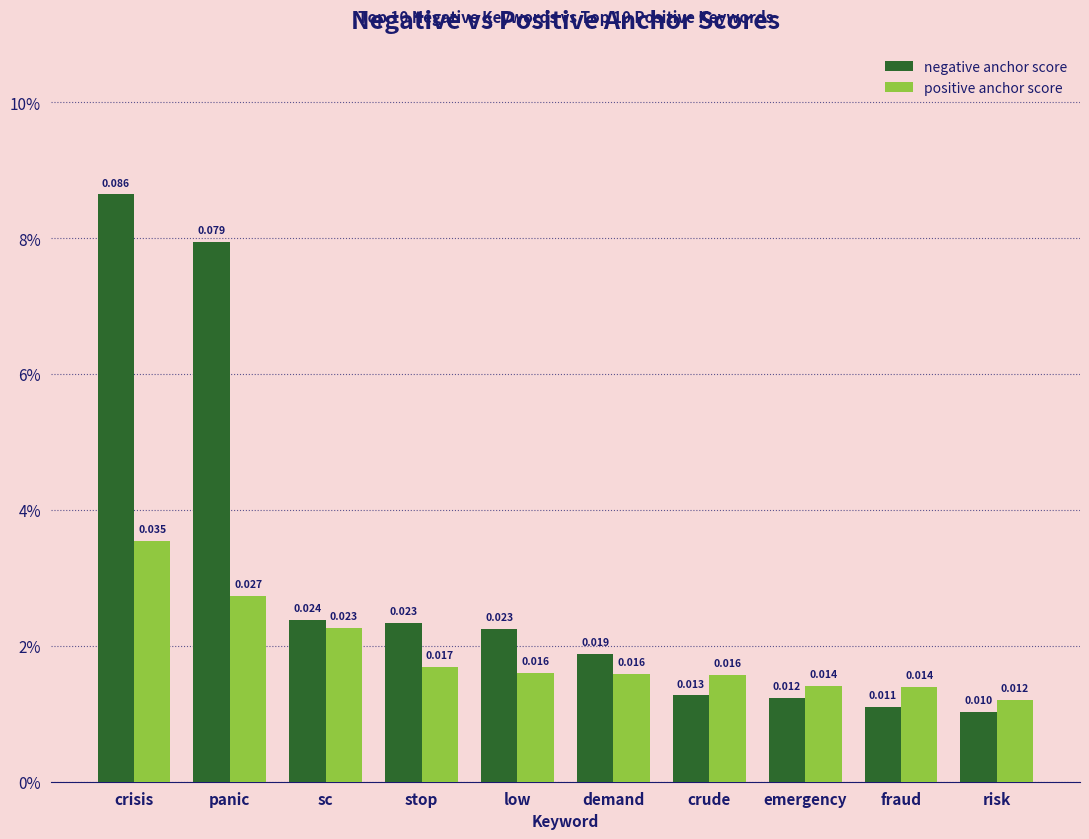

What are all the series names shown in the legend?

negative anchor score, positive anchor score